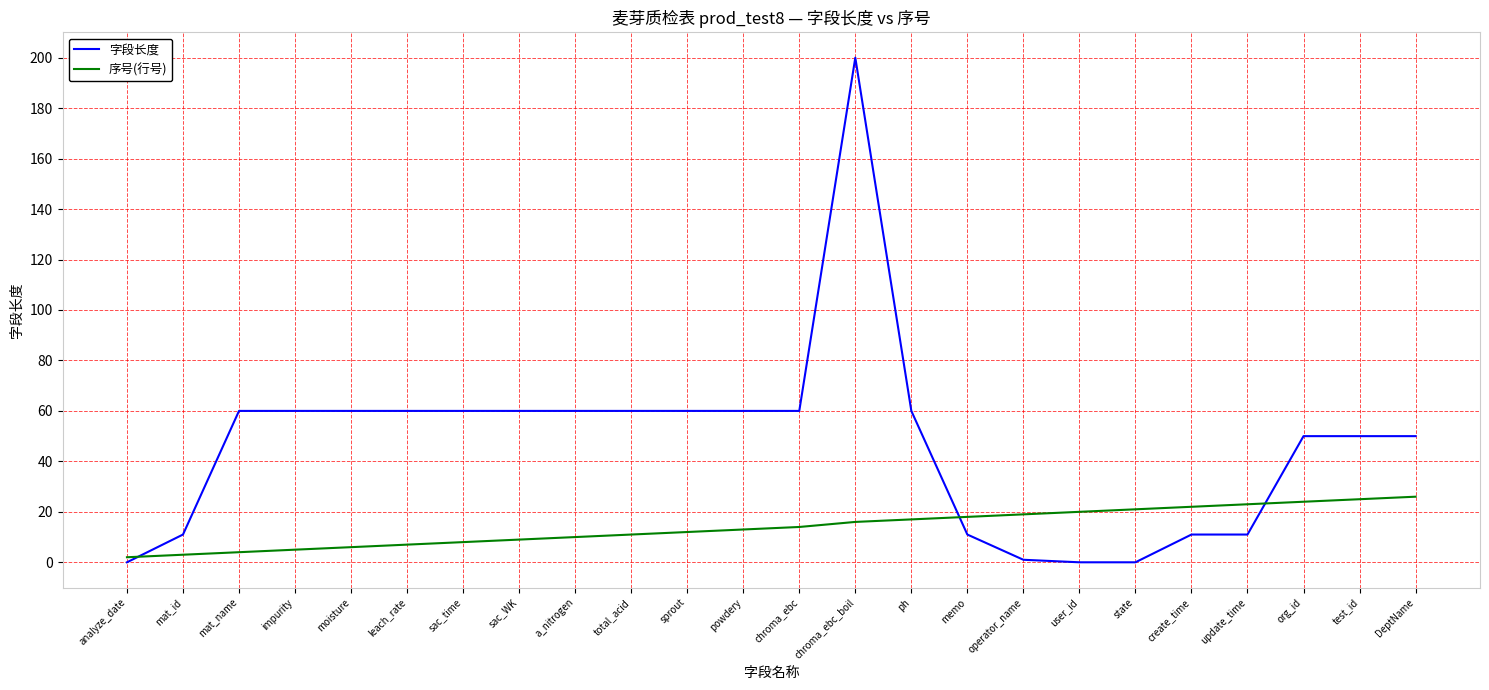

Does the chart display data point markers on the line(s)?

No